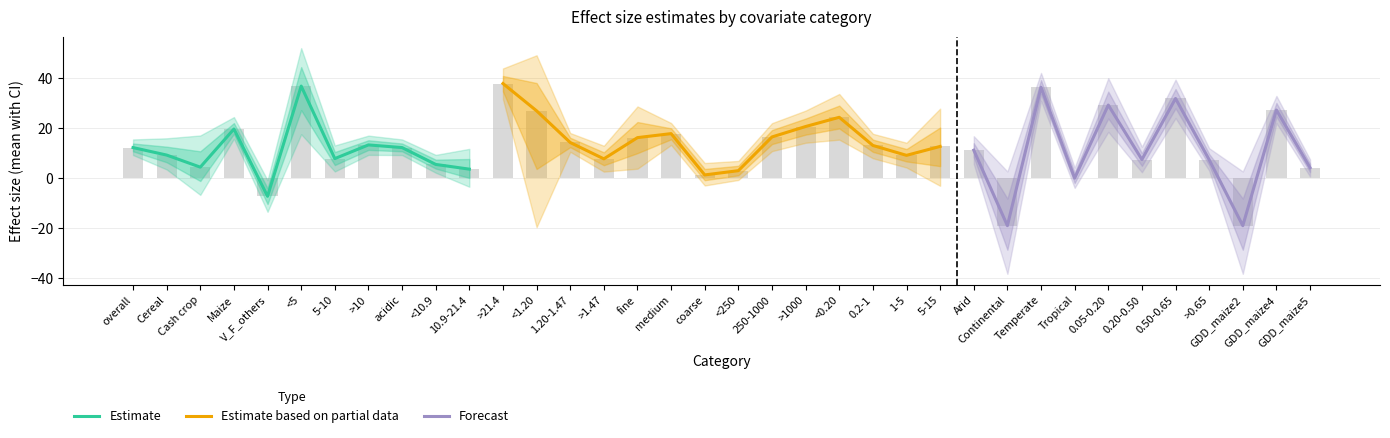

Where is mean nearest to the value 9?

1-5